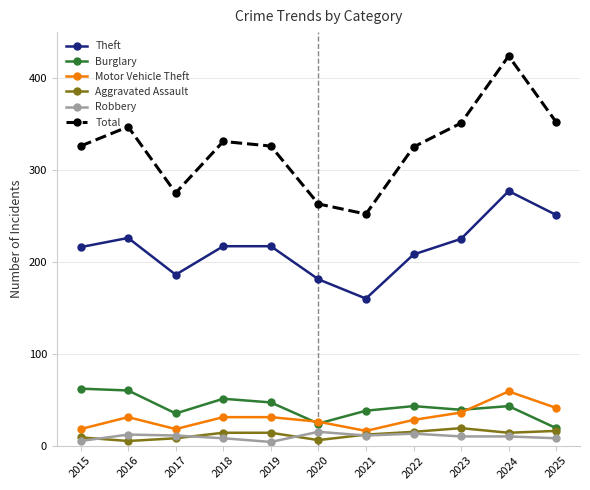

What is the value of the Theft point at the 3rd from the left?

186